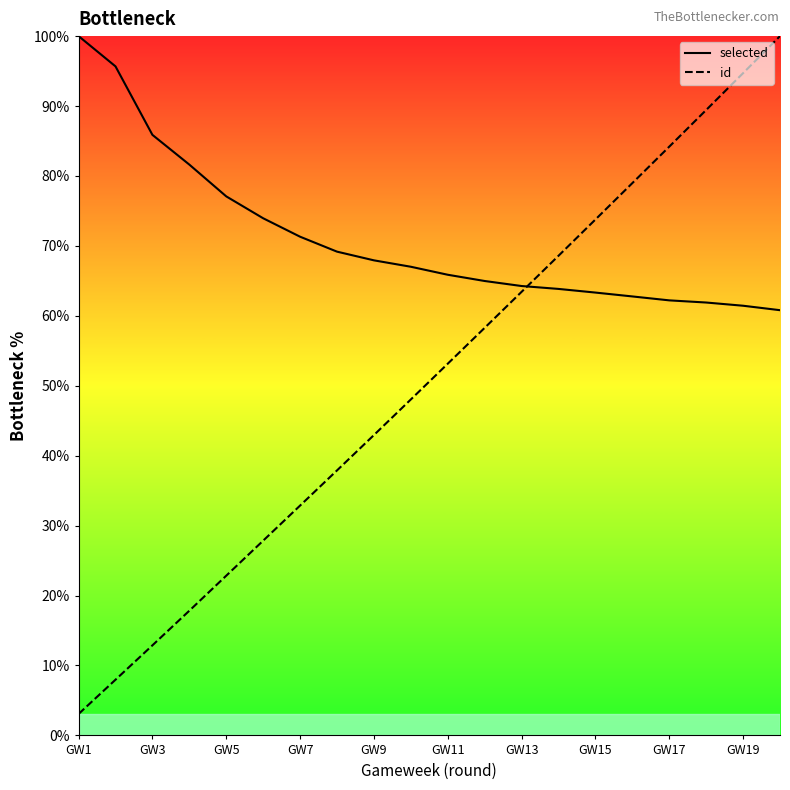

List the series in order of their overall mean, lowest first.

id, selected